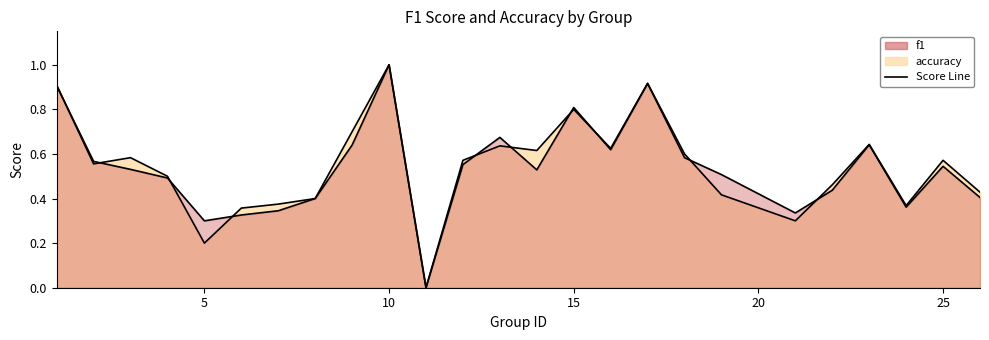

Which category has the lowest value in the accuracy series?

11